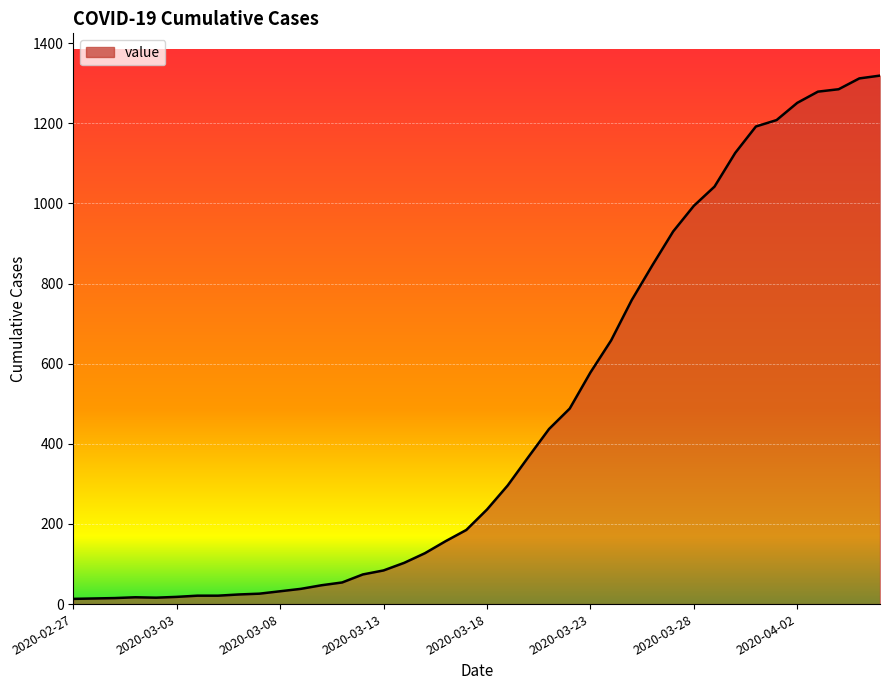

What is the greatest value displayed?

1319